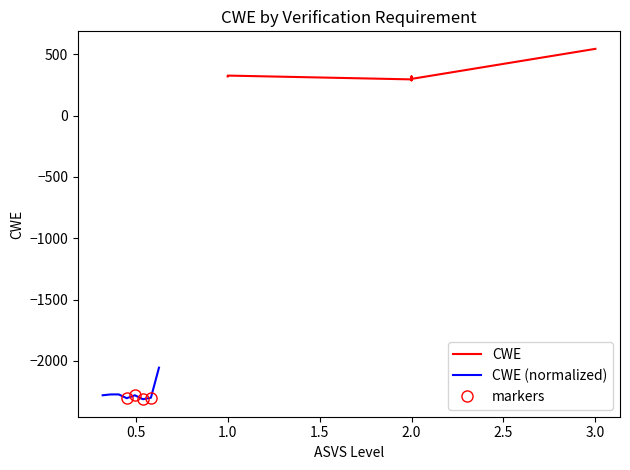

True or false: the data shows 110 at 2.0.

False